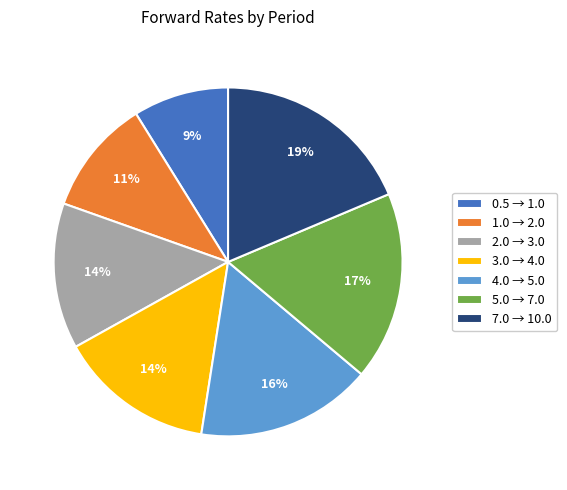

Is it true that 7.0 → 10.0 is 30% of the pie?

False